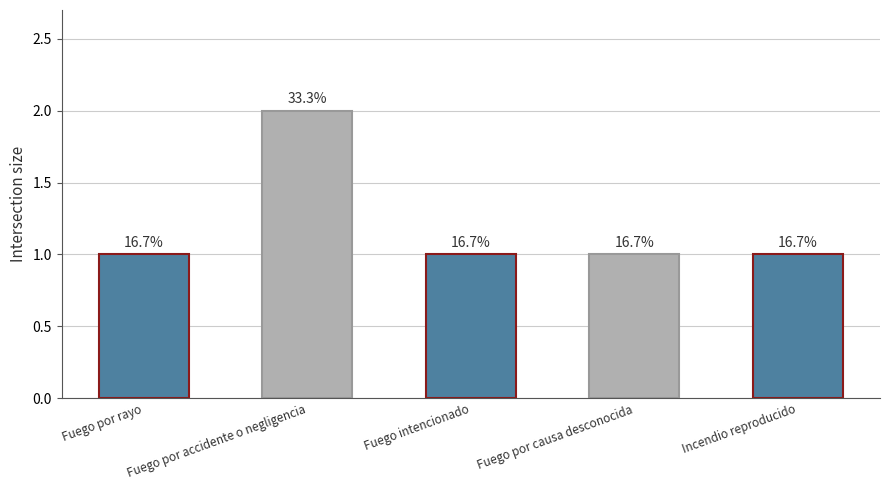

How many bars are there in total?

5